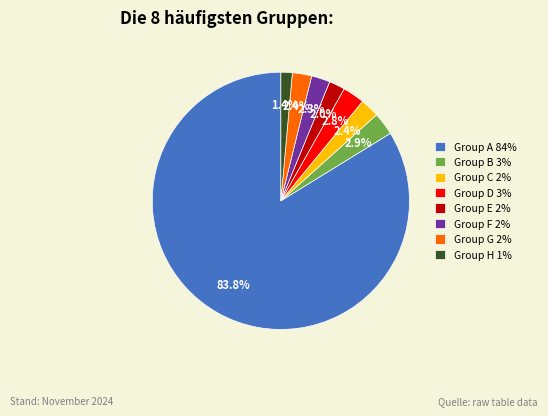

How many slices are in this pie chart?

8